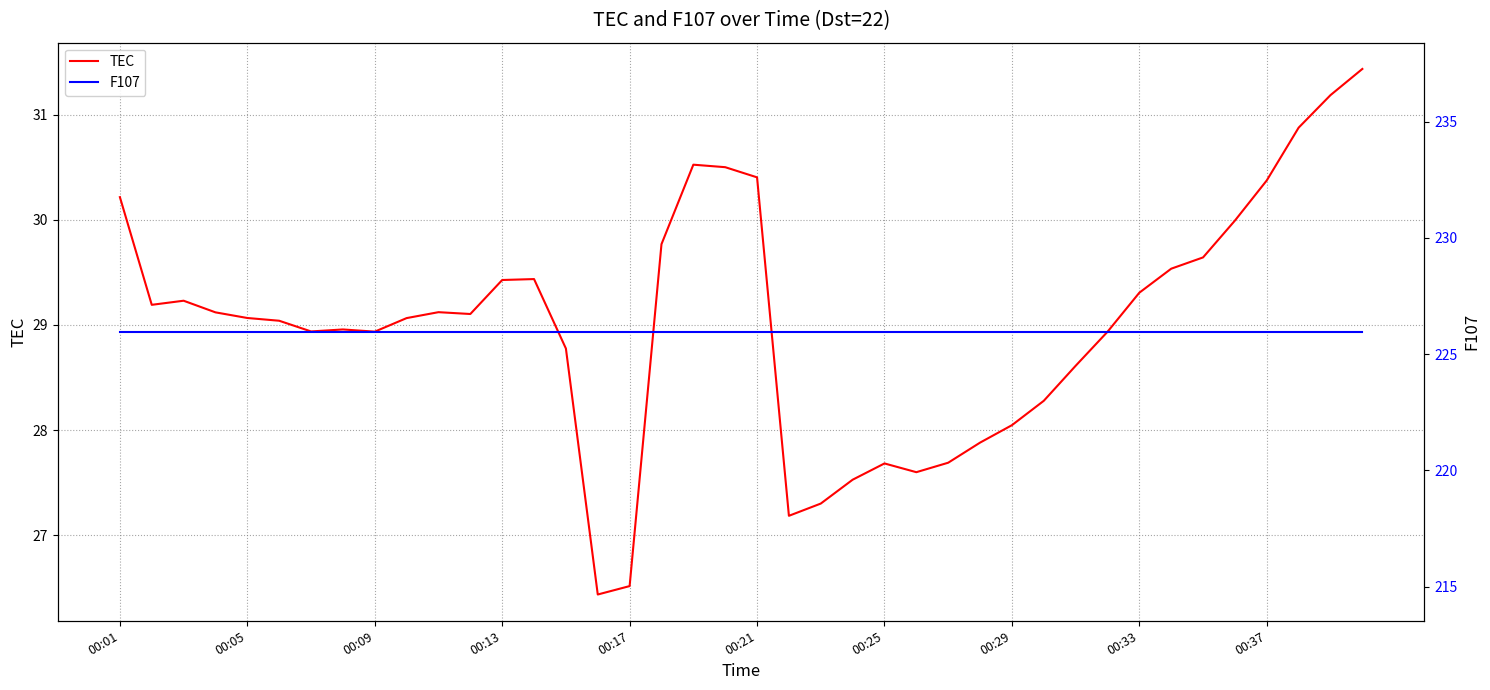

What value does the TEC series have at 35?

30.0